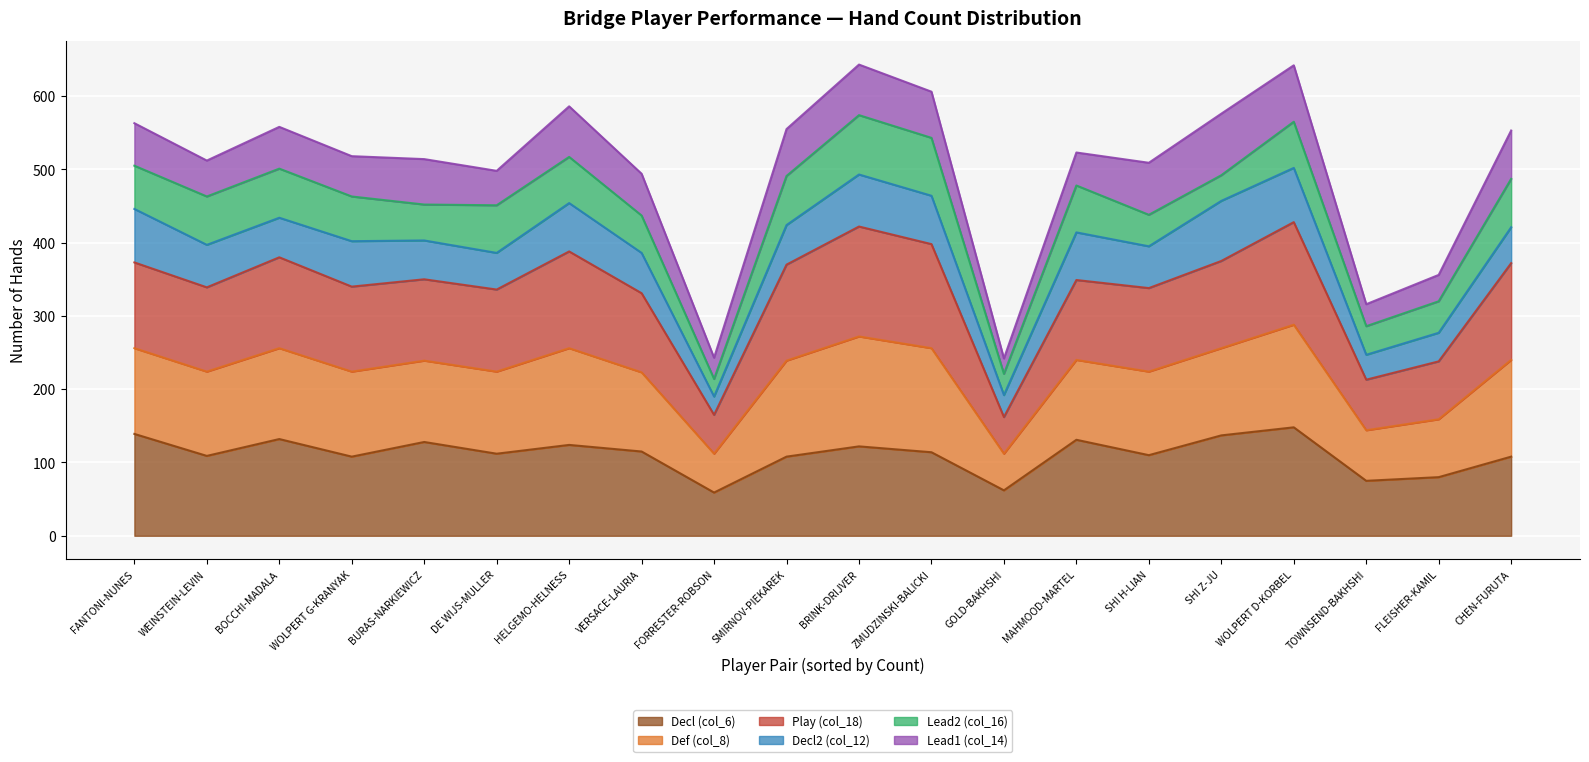

Read the Decl (col_6) value at VERSACE-LAURIA, to the nearest 10.

120